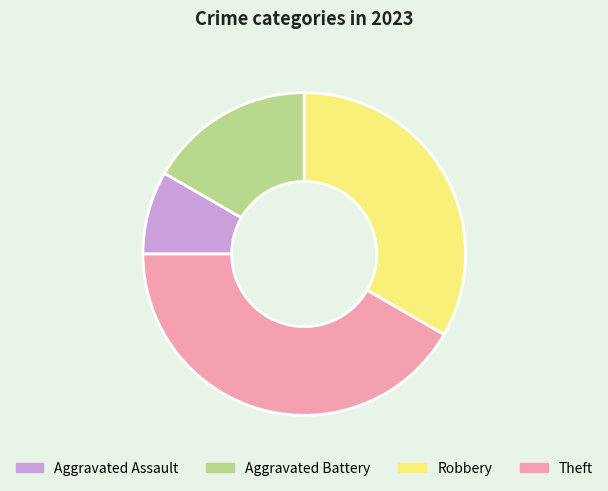

How many slices are in this pie chart?

4